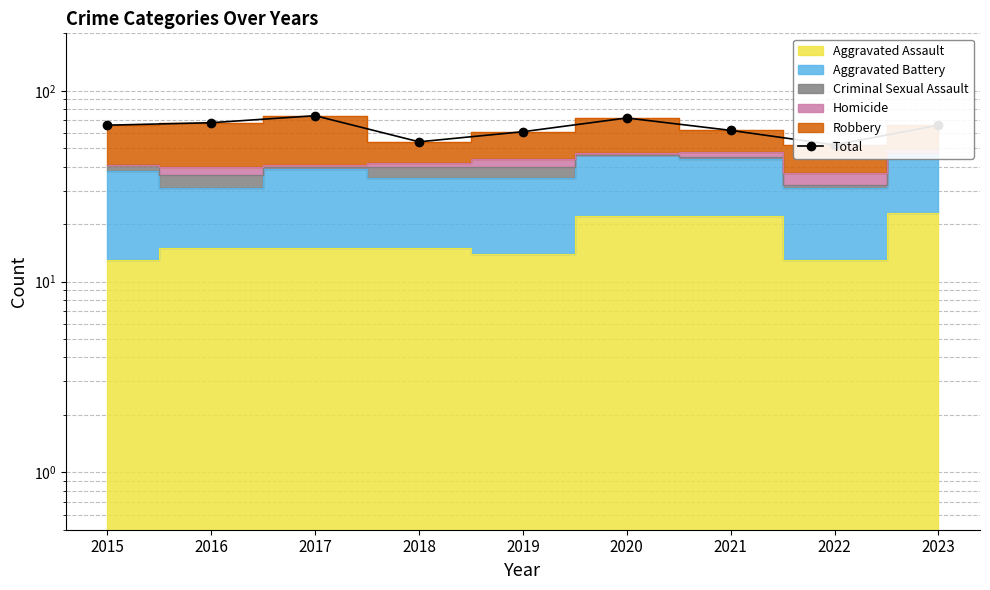

List the labels in order of value, largest first.

2017, 2020, 2016, 2015, 2023, 2021, 2019, 2018, 2022